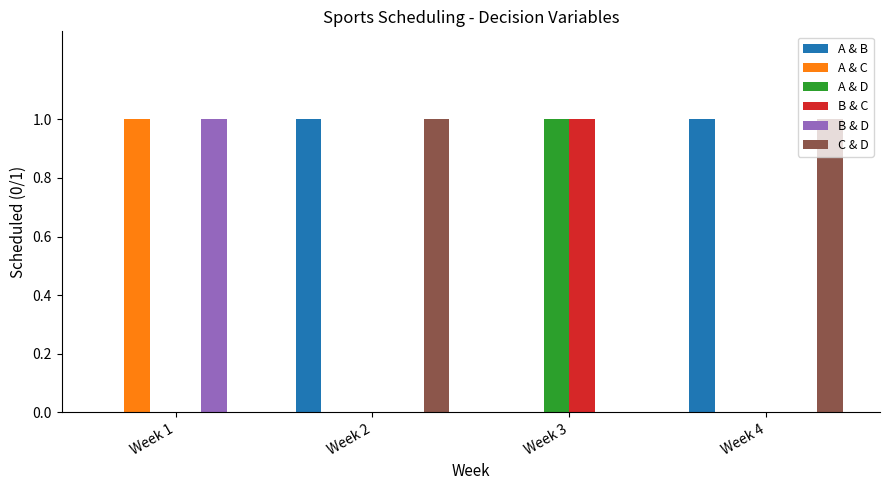

The A & D series shows 0 at Week 2. True or false?

True